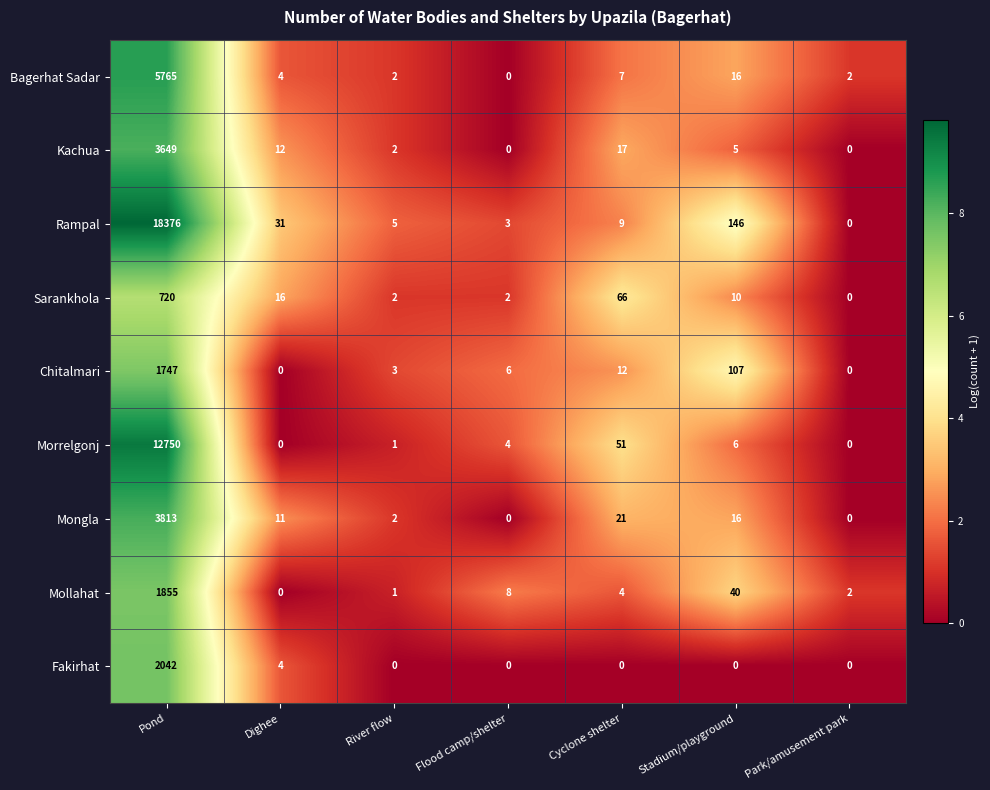

Which category has the highest value in the Mongla series?

Pond